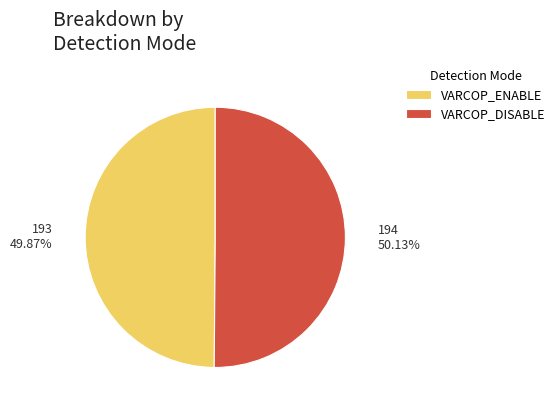

Do VARCOP_DISABLE and VARCOP_ENABLE together represent more than half of the pie?

Yes